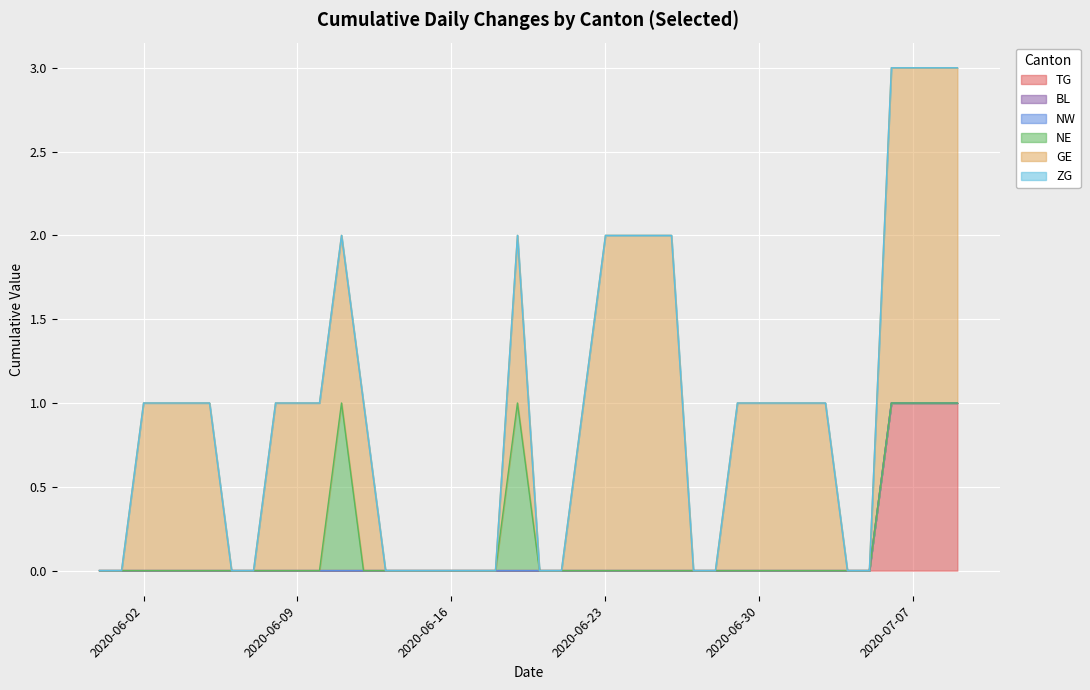

What is the value of the TG point at the 39th from the left?

1